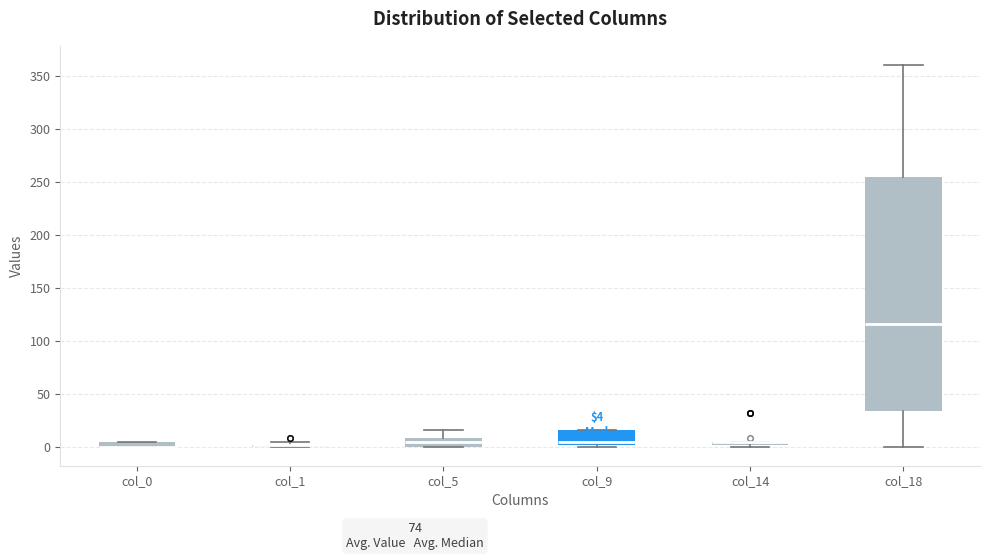

Which box is the tallest, from its lower edge to its upper edge?

col_18